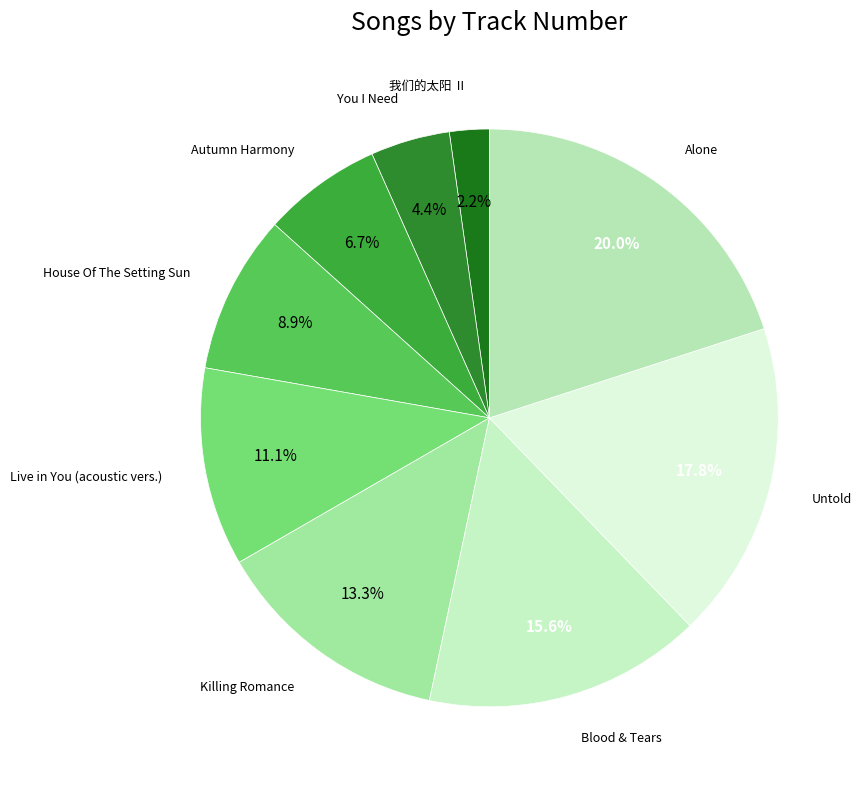

How many slices are in this pie chart?

9